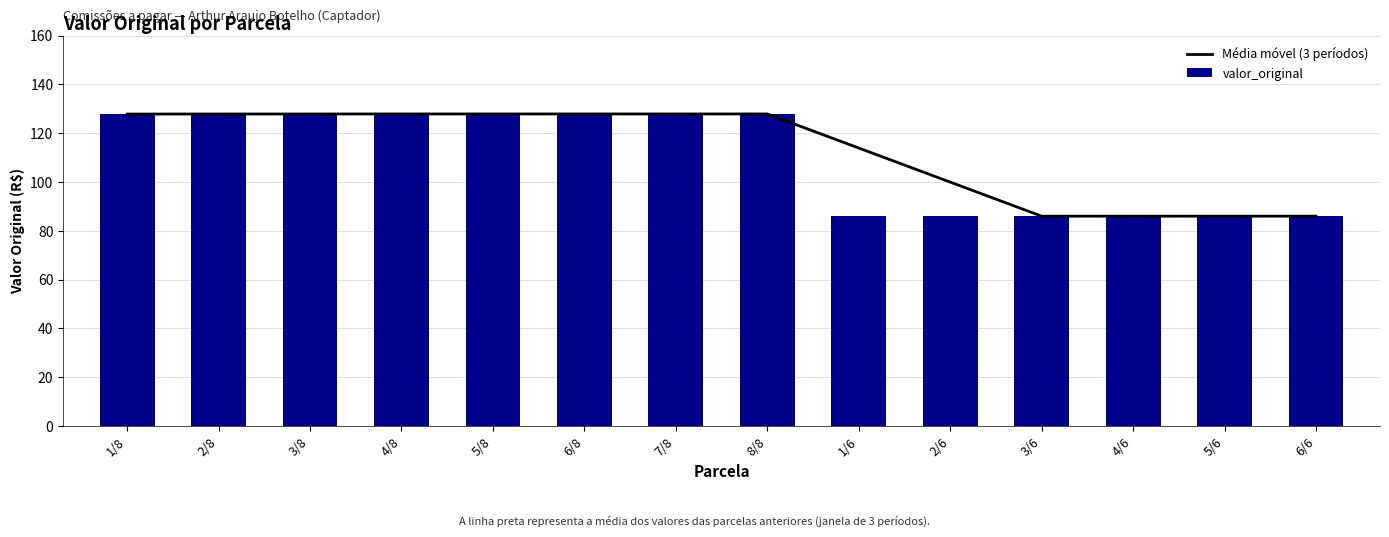

What are all the series names shown in the legend?

Média móvel (3 períodos), valor_original